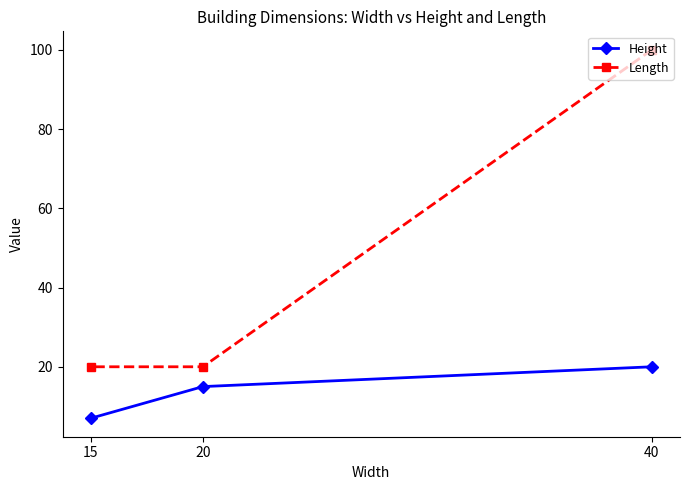

At how many categories does at least one series exceed 64?

1